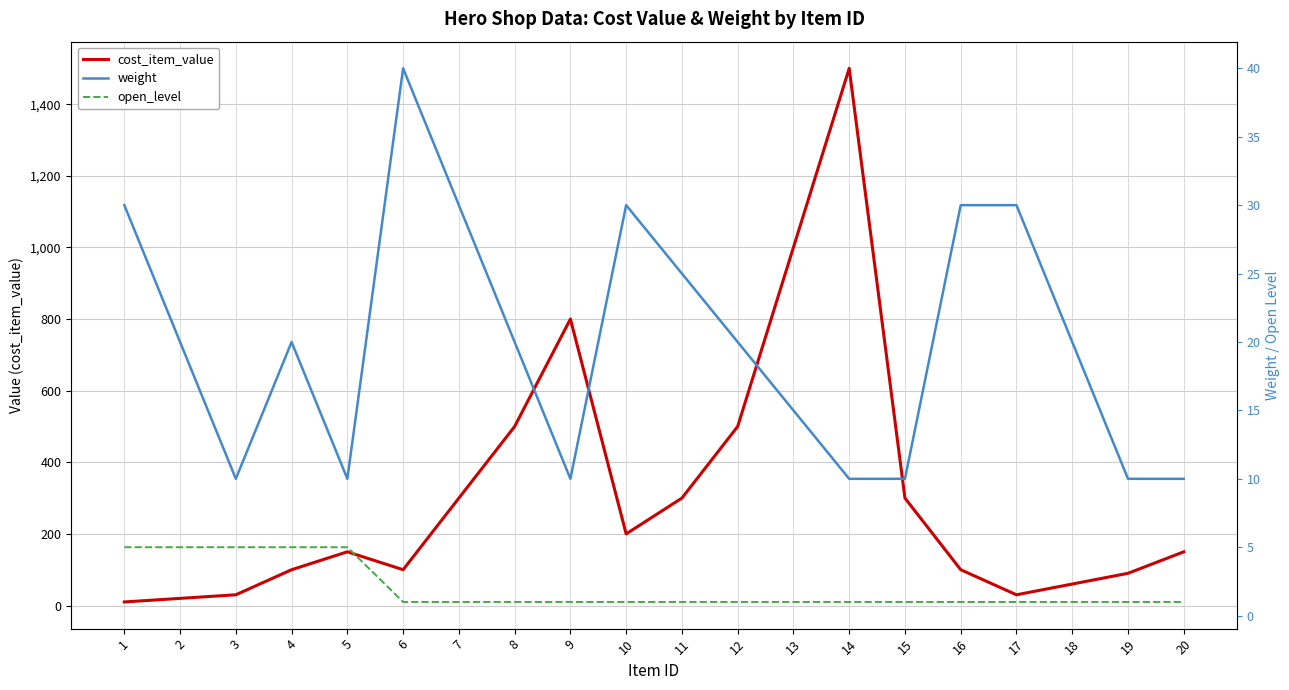

What is the difference between the second highest and second lowest values in the open_level series?

4